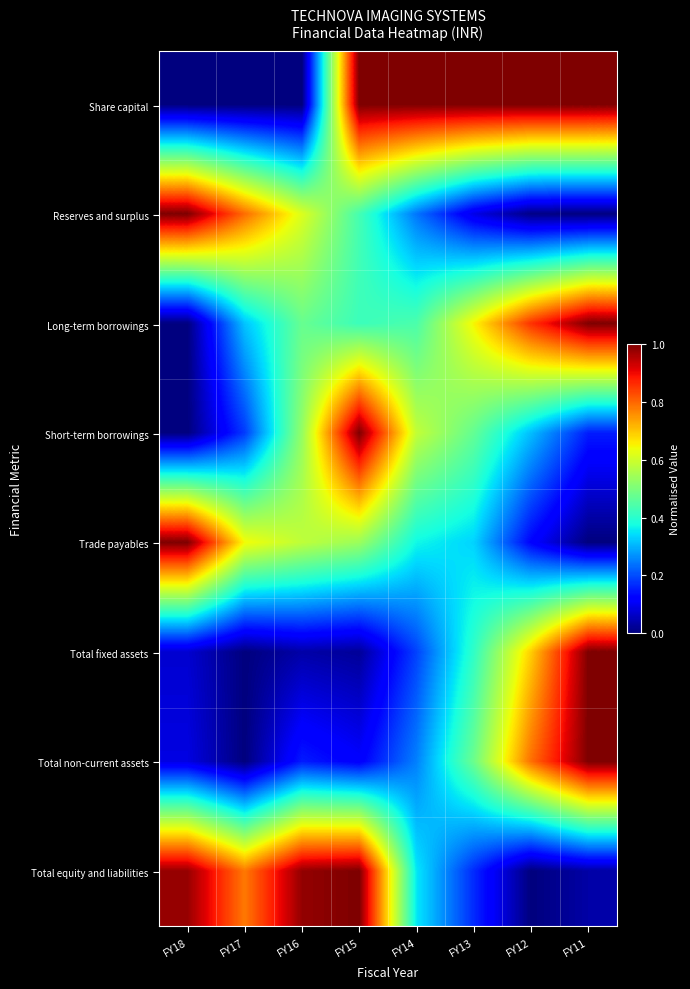

Rank the series at FY14 from lowest to highest value.

Total fixed assets, Reserves and surplus, Total non-current assets, Total equity and liabilities, Trade payables, Long-term borrowings, Short-term borrowings, Share capital